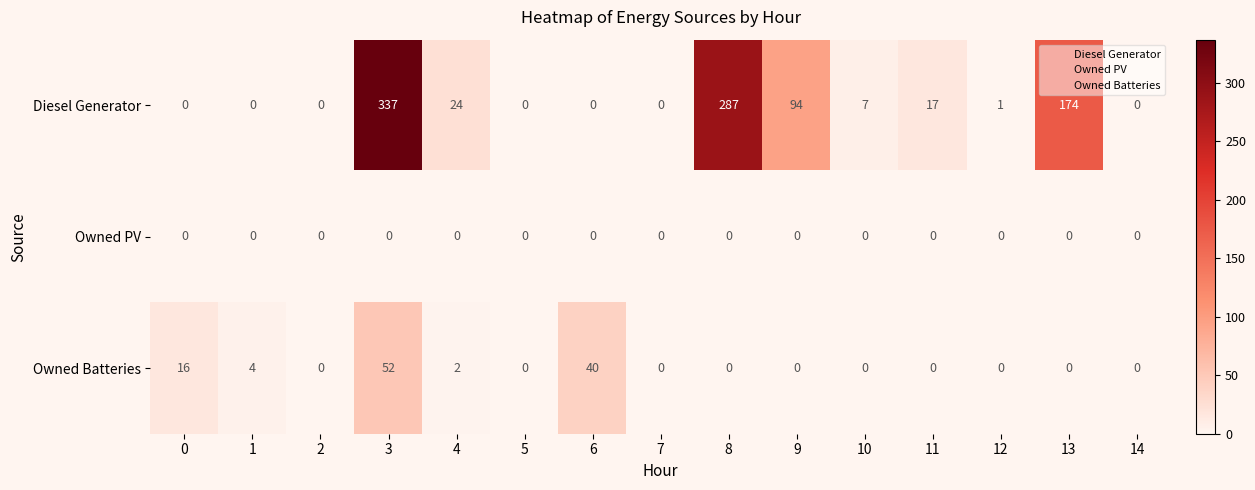

Which series changed the most between 3 and 8?

Owned Batteries